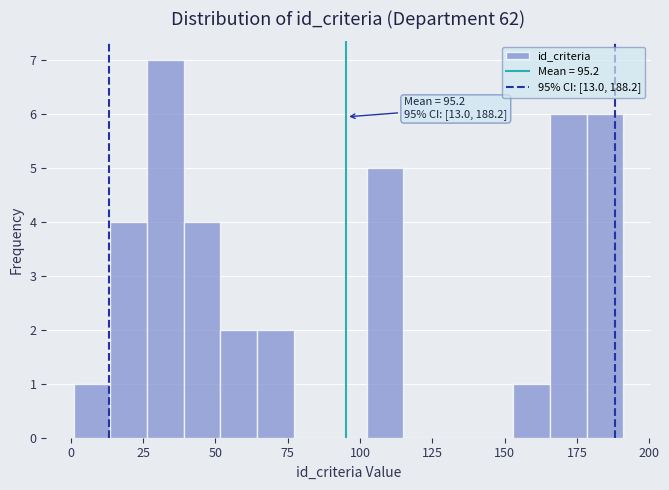

Read against the x-axis, roughly where is the centre of the tallest bar?

35